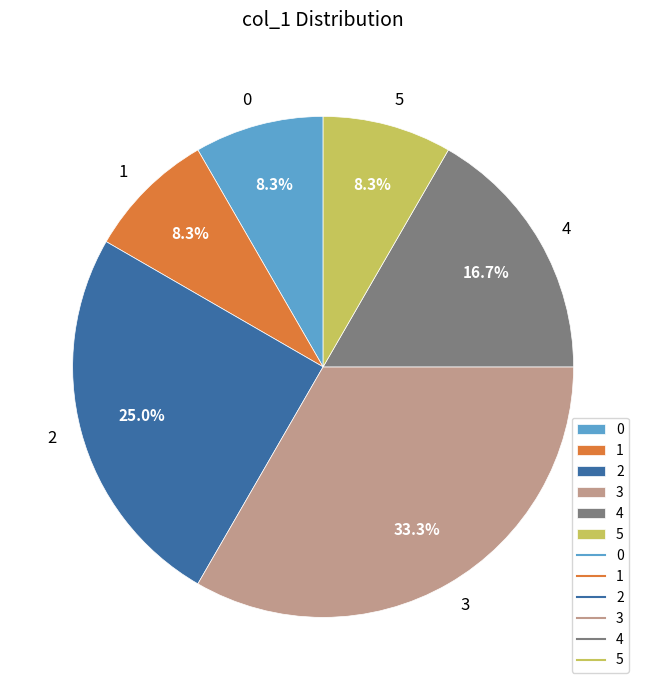

Is 0 the majority of the pie?

No